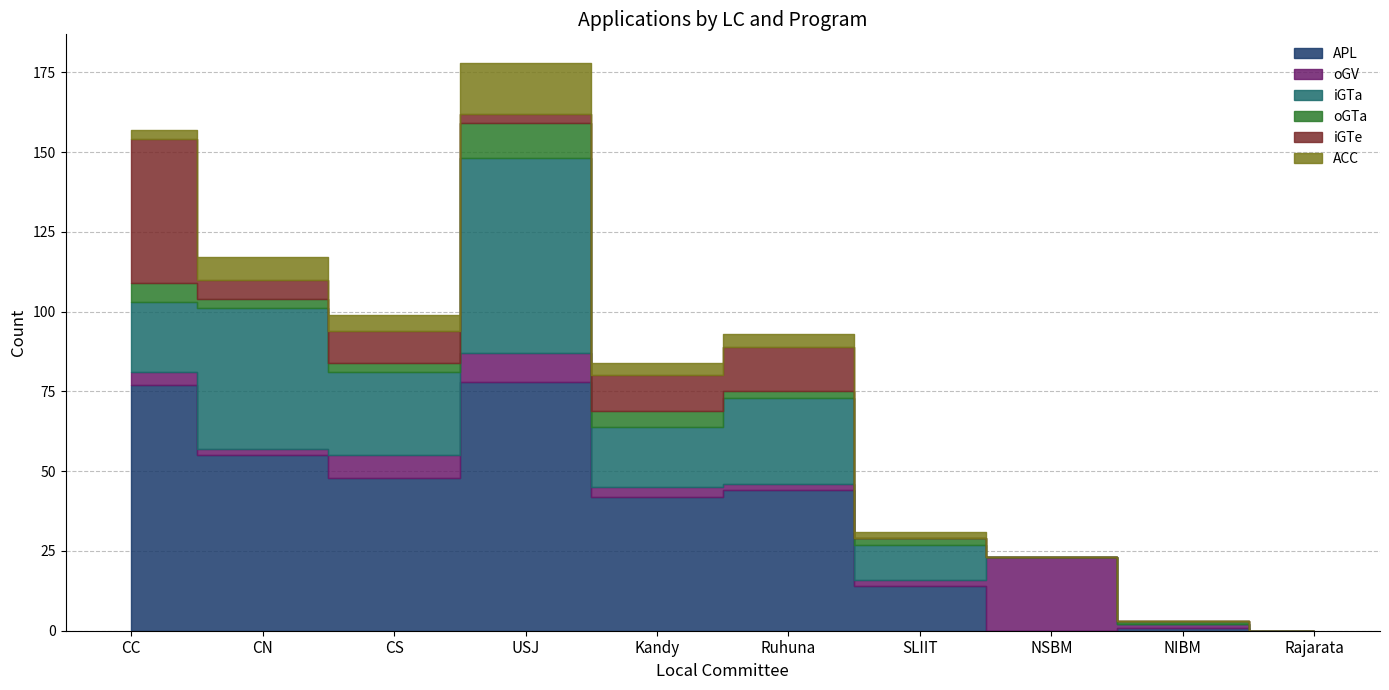

At which category is the sum across all series the highest?

USJ